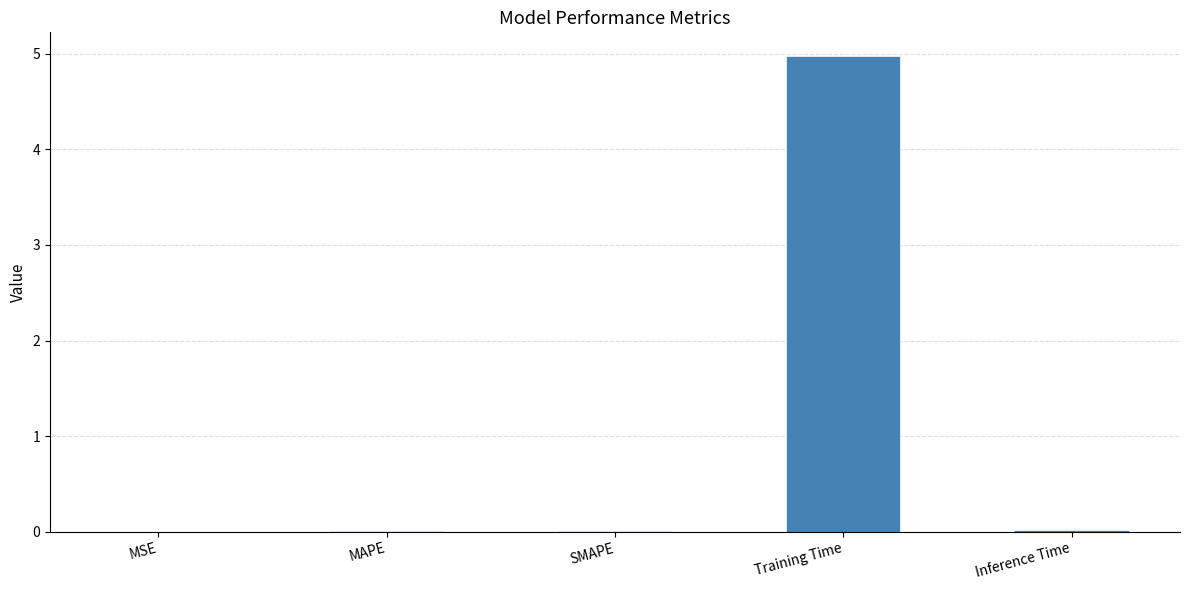

True or false: the data shows 0.0 at MSE.

True